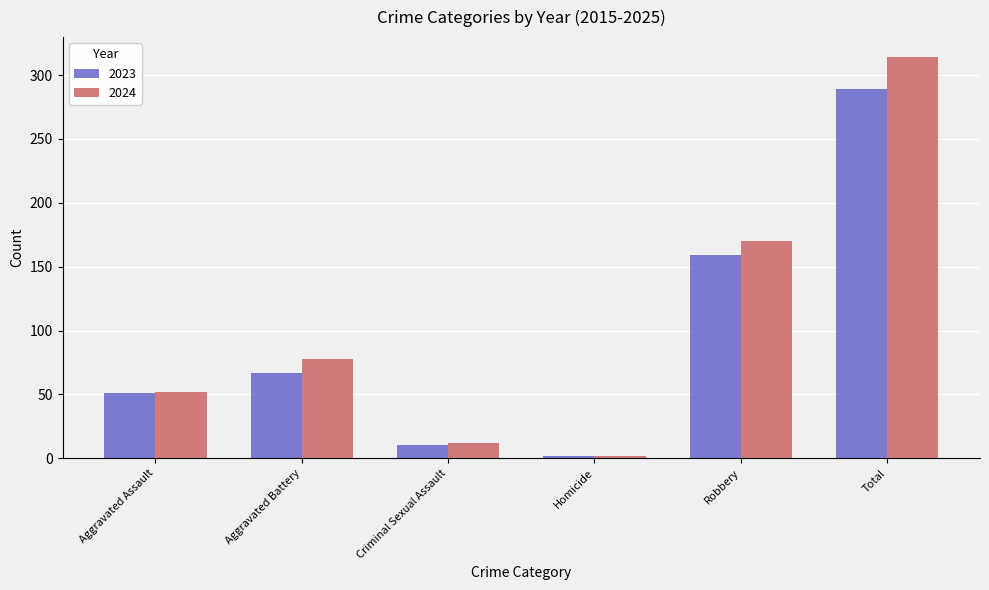

Between Homicide and Total, which series saw the biggest shift?

2024